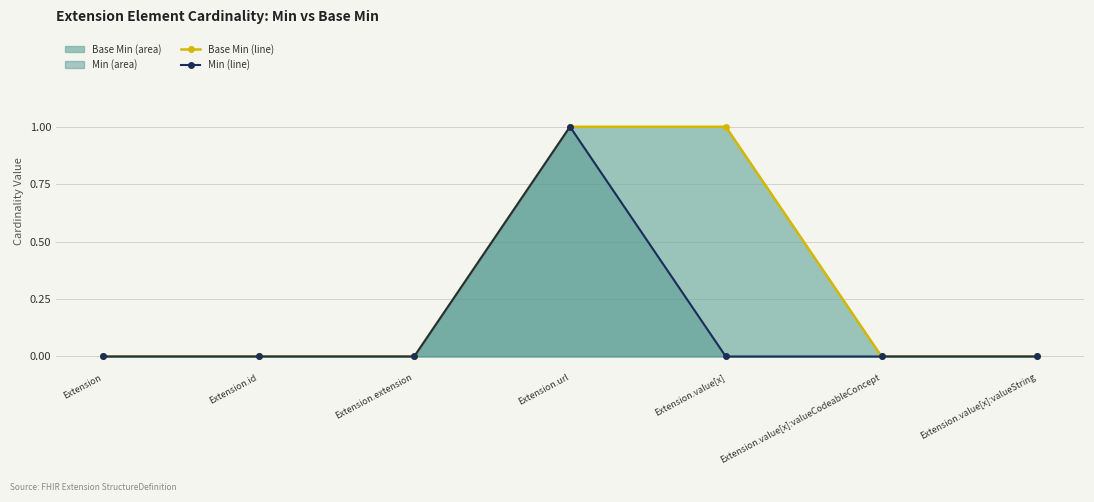

Is the value of Min (line) at Extension greater than the value of Base Min (line) at Extension.id?

No